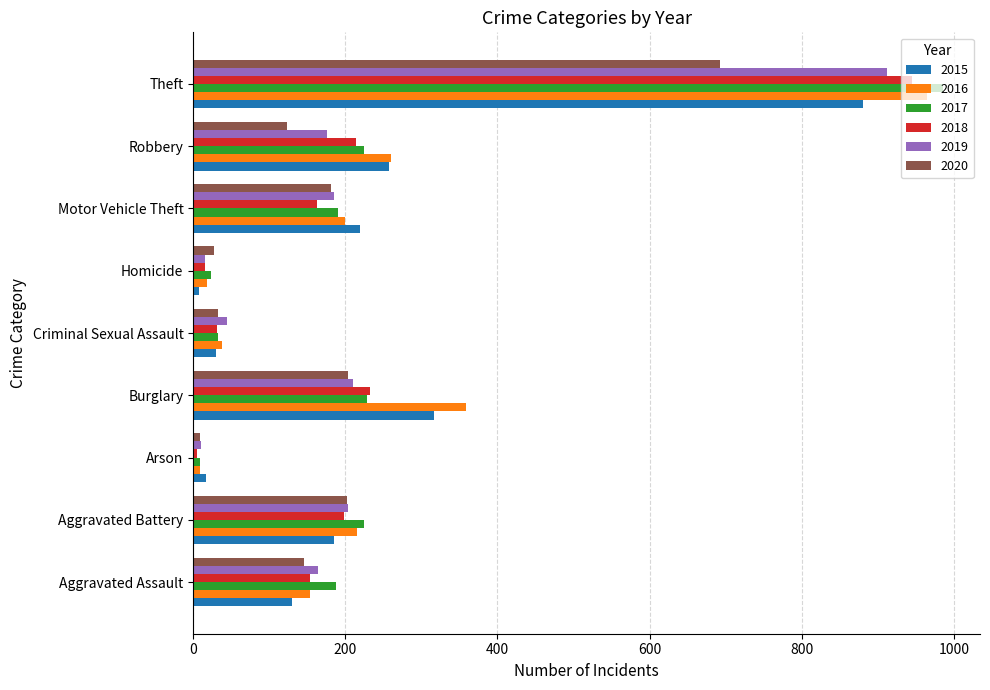

What is the sum of the 2015 values at Burglary and Motor Vehicle Theft?

535